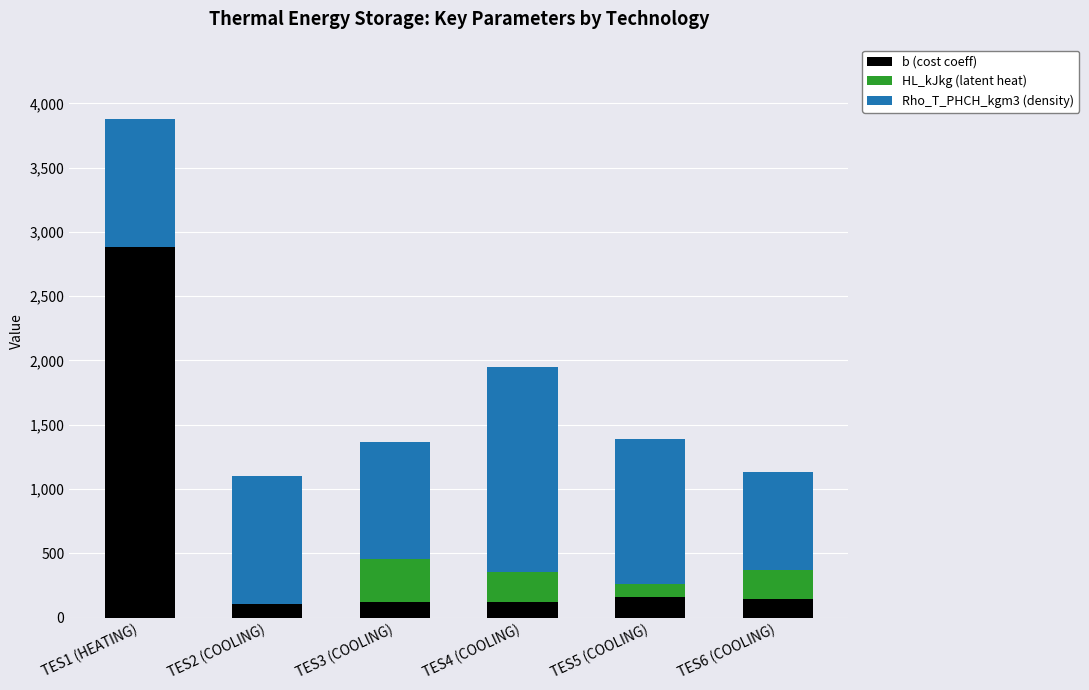

At which label does b (cost coeff) reach its peak?

TES1 (HEATING)